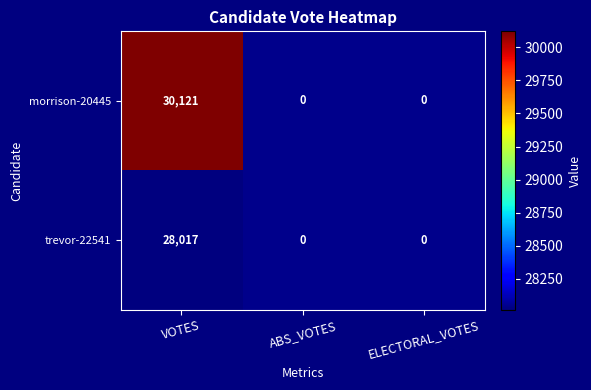

At VOTES, list the series in order from smallest to largest.

trevor-22541, morrison-20445